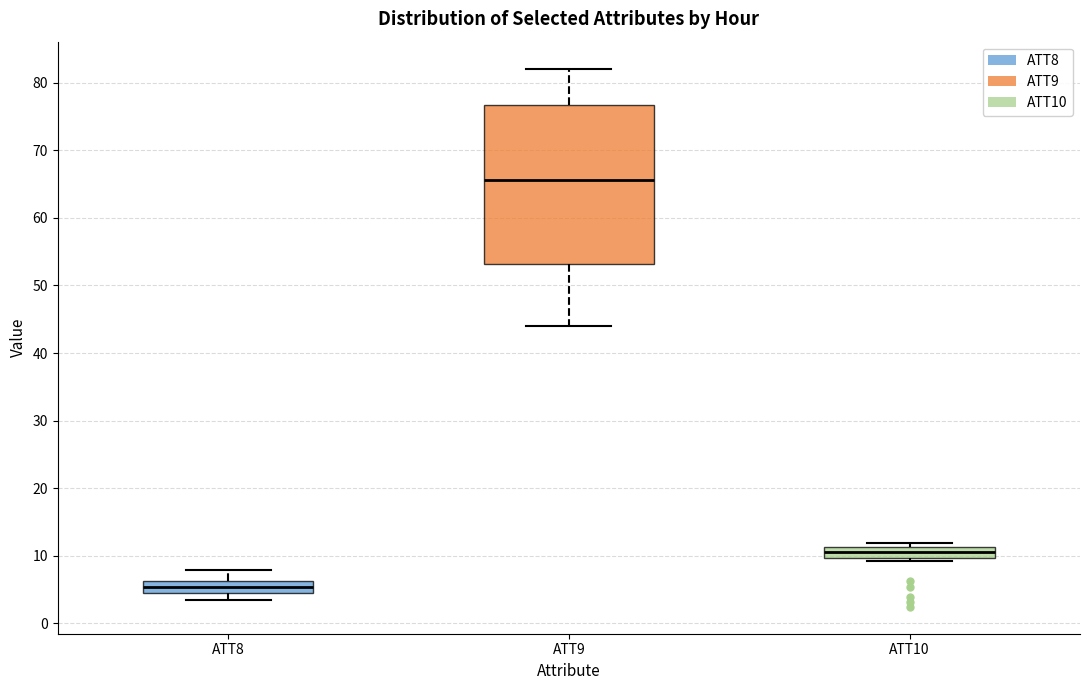

Reading left to right, transcribe this box plot: for each box, give where its median line is, the range the box spans, and where its two whiskers end, as read against the y-axis. The values are not printed on the chart, so give them approximately, as read against the axis.

ATT8: median 5, box 4 to 6, whiskers 3 to 8
ATT9: median 66, box 53 to 77, whiskers 44 to 82
ATT10: median 11 (inside the box), box 10 to 11, whiskers 9 to 12